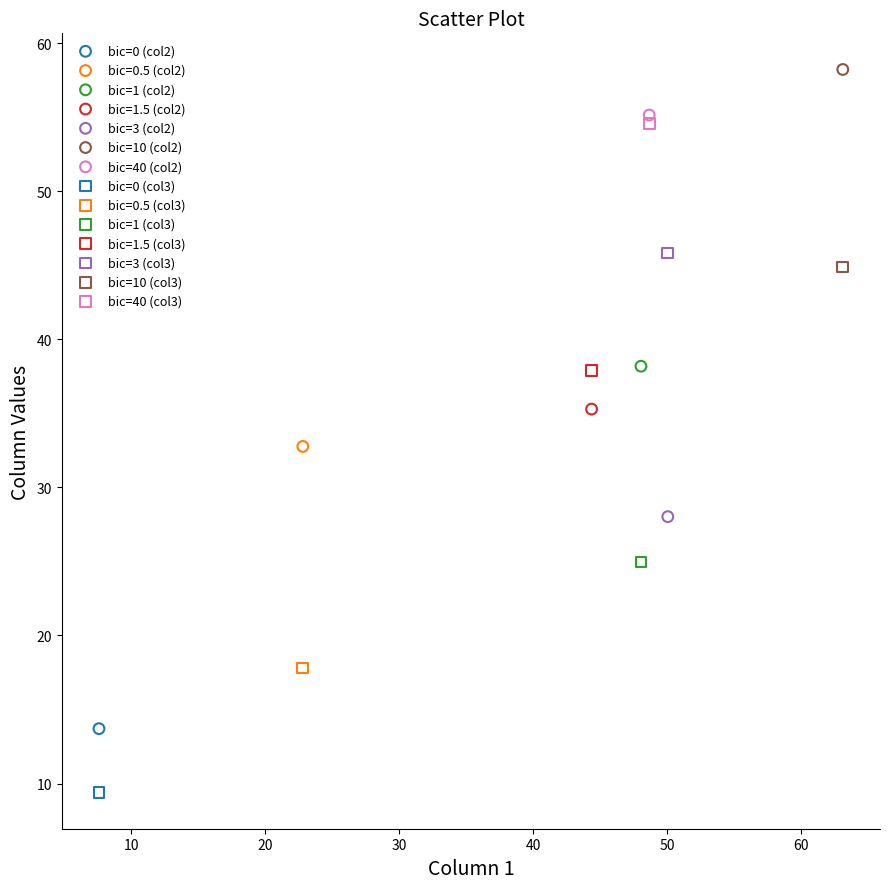

Which series contains the highest Y value?

bic=10 (col2)